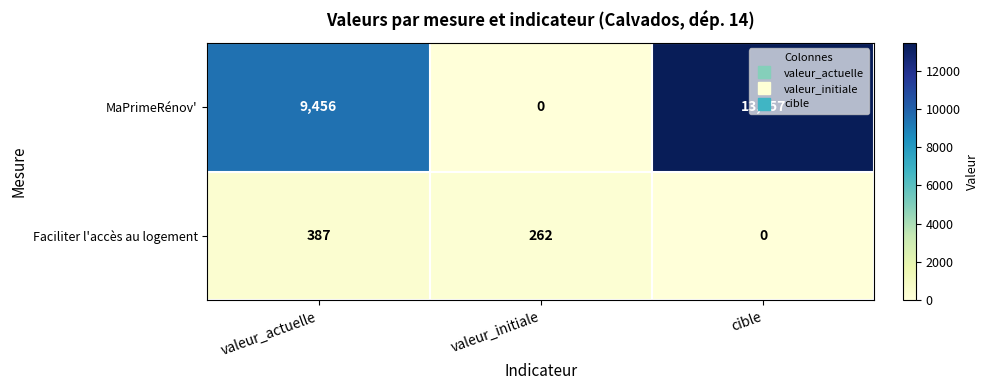

How many MaPrimeRénov' values are between 0 and 13457?

3